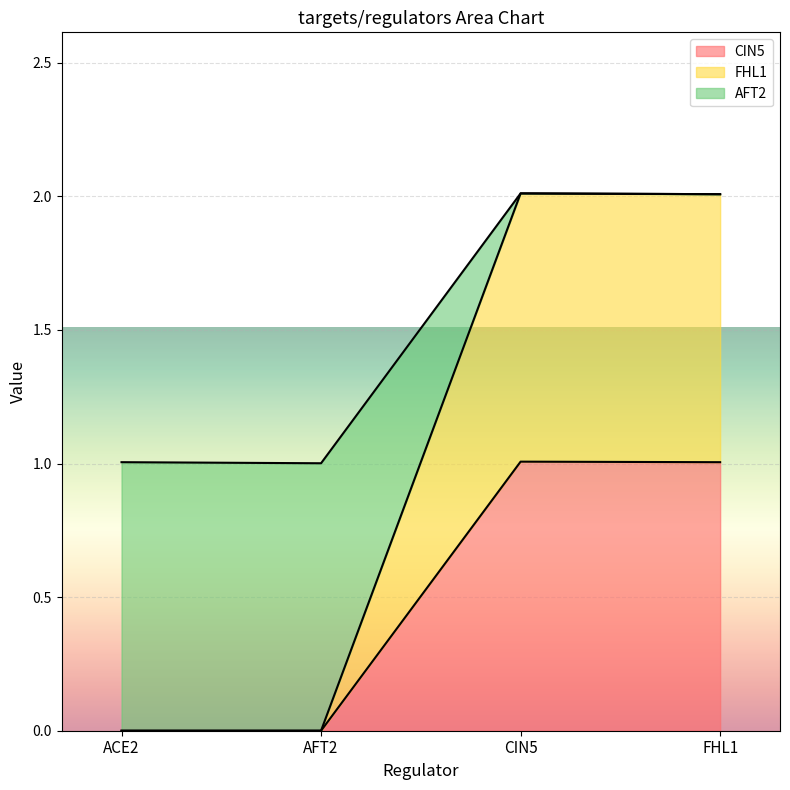

How many interior local peaks does the AFT2 series have?

1